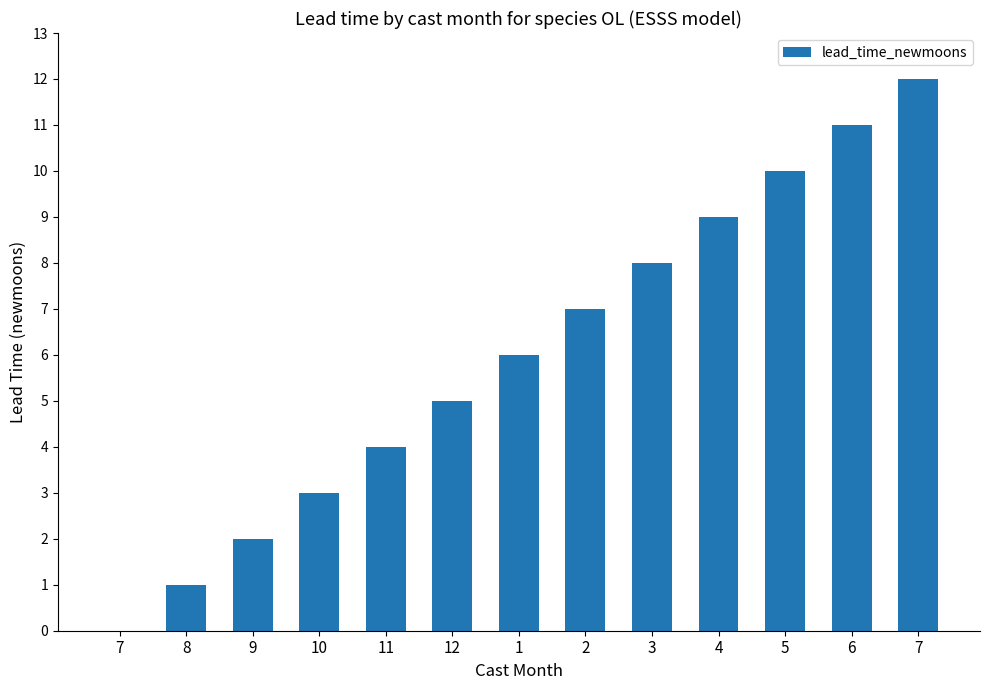

List the labels in order of value, largest first.

7, 6, 5, 4, 3, 2, 1, 12, 11, 10, 9, 8, 7